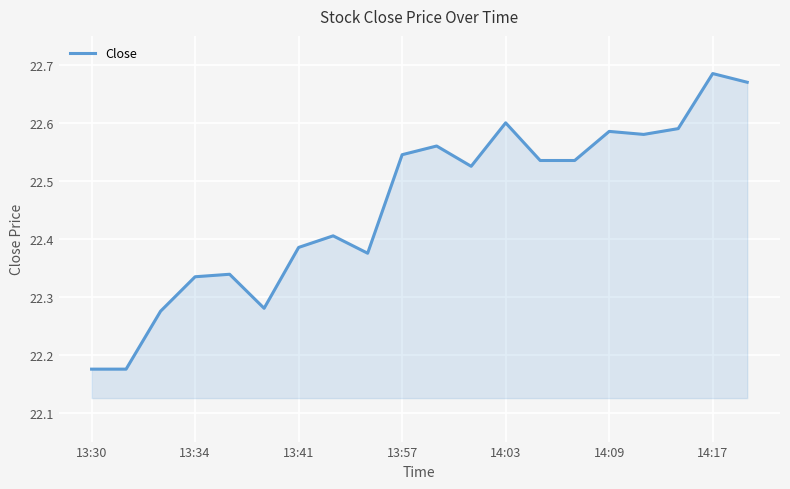

Where is the data nearest to the value 22?

13:30